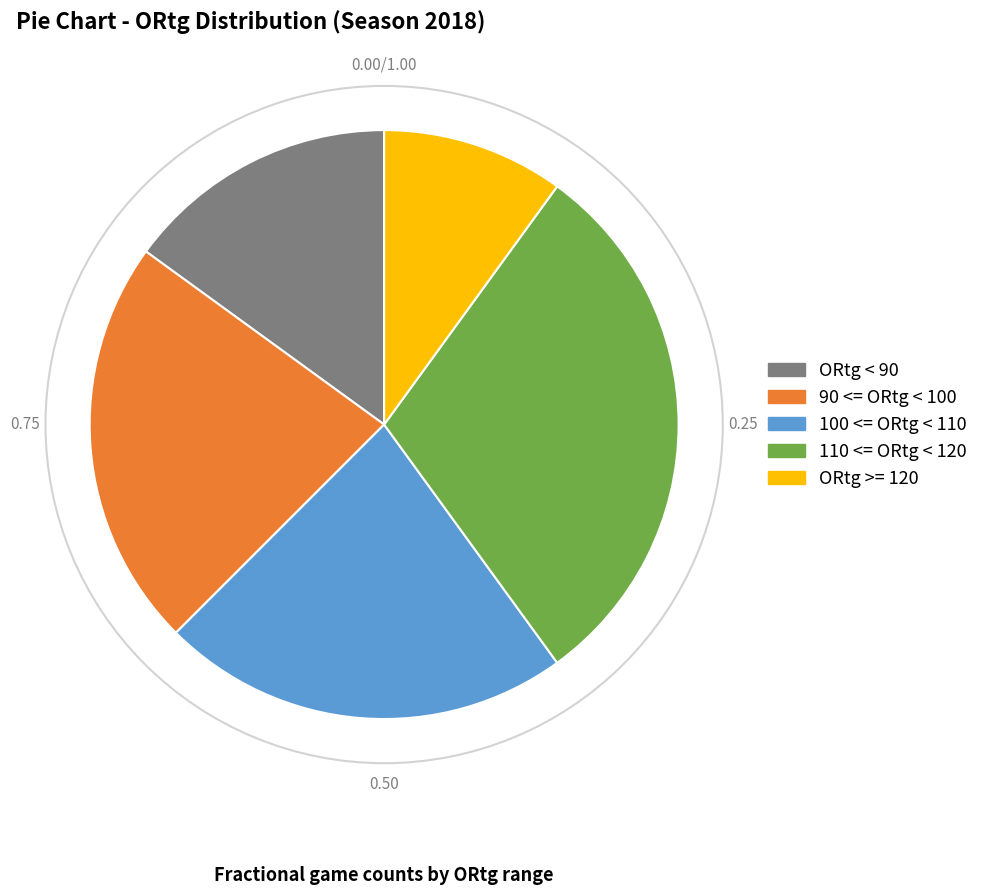

Between 110 <= ORtg < 120 and 100 <= ORtg < 110, which is larger?

110 <= ORtg < 120